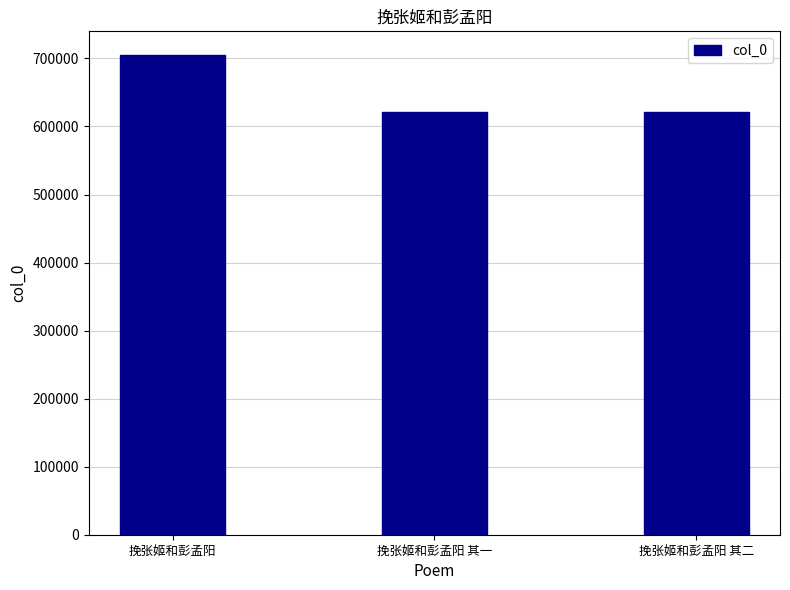

What value does the data have at 挽张姬和彭孟阳 其二, to the nearest 10?

621420